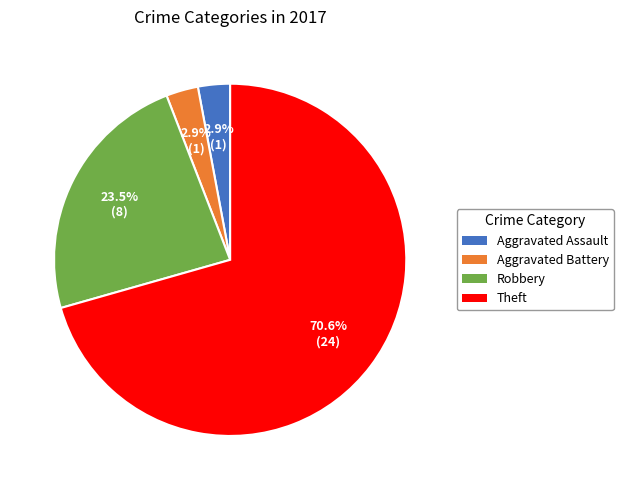

Do Aggravated Assault and Theft together represent more than half of the pie?

Yes